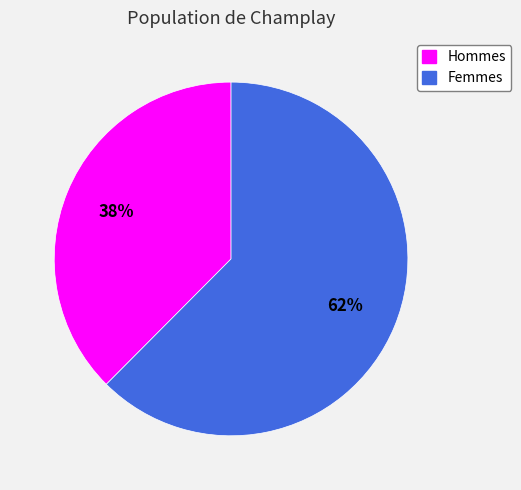

Is there any slice that represents more than half of the pie?

Yes